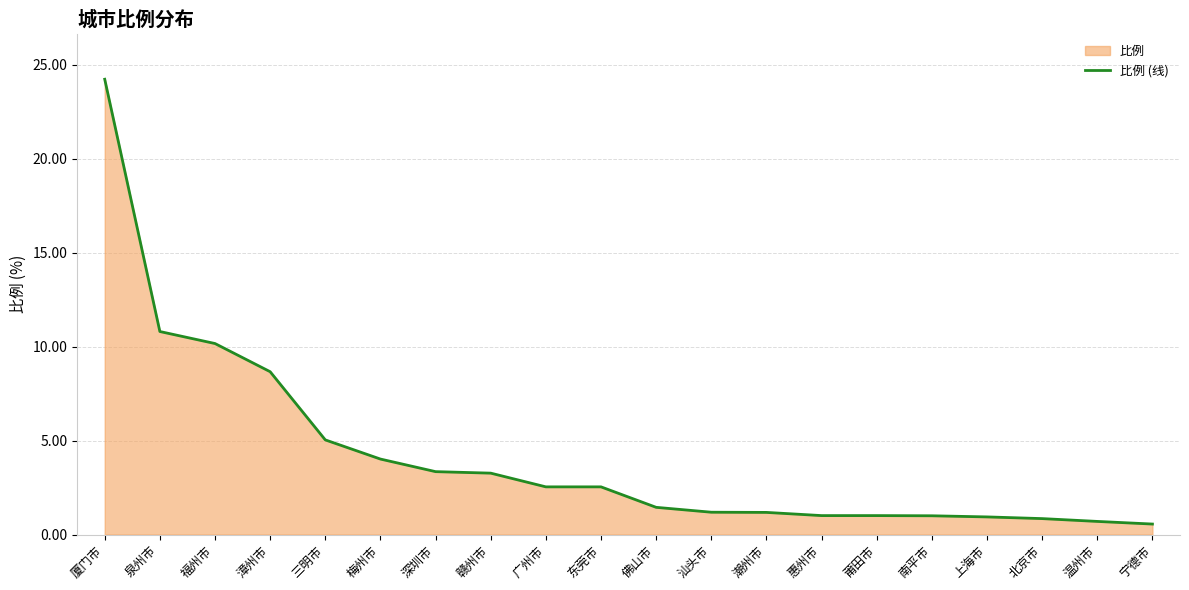

What is the difference between the second highest and minimum values?

10.2